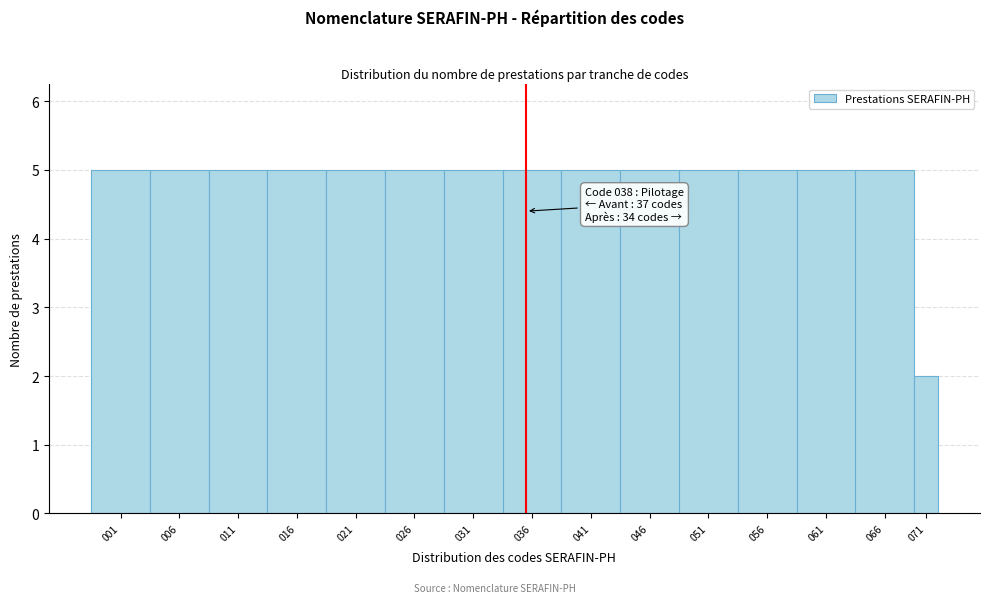

Reading left to right, list all the values displayed in this chart.

001=5	006=5	011=5	016=5	021=5	026=5	031=5	036=5	041=5	046=5	051=5	056=5	061=5	066=5	071=2